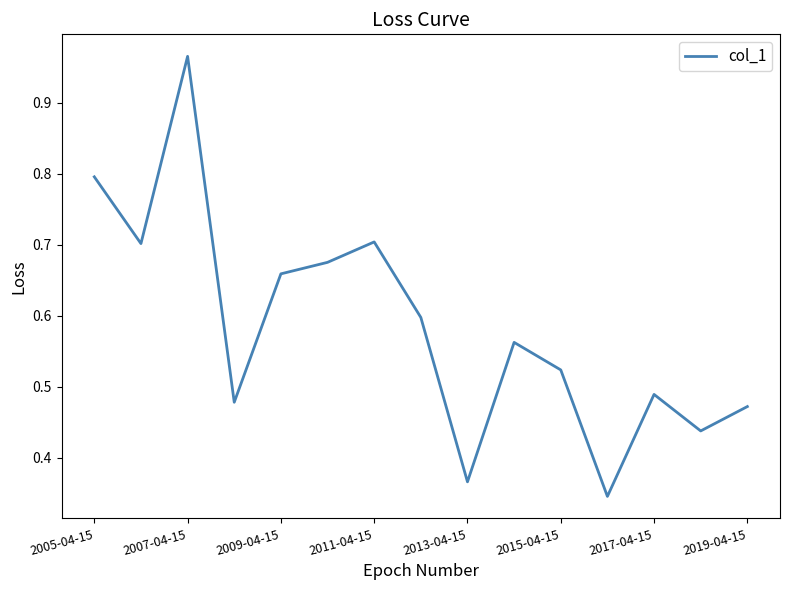

Does the chart have visible grid lines?

No